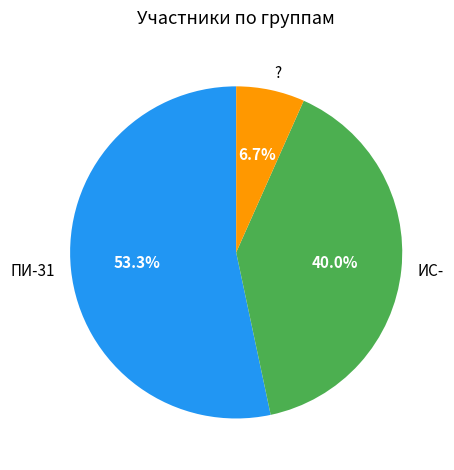

What percentage is the ПИ-31 slice, to the nearest percent?

53%